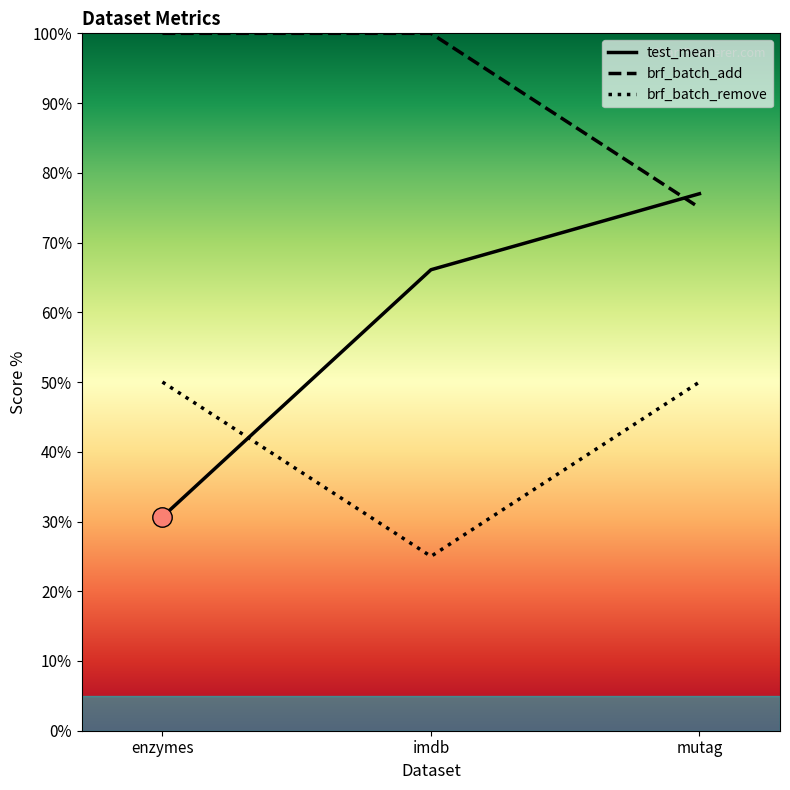

Which series has the largest total across all categories?

brf_batch_add